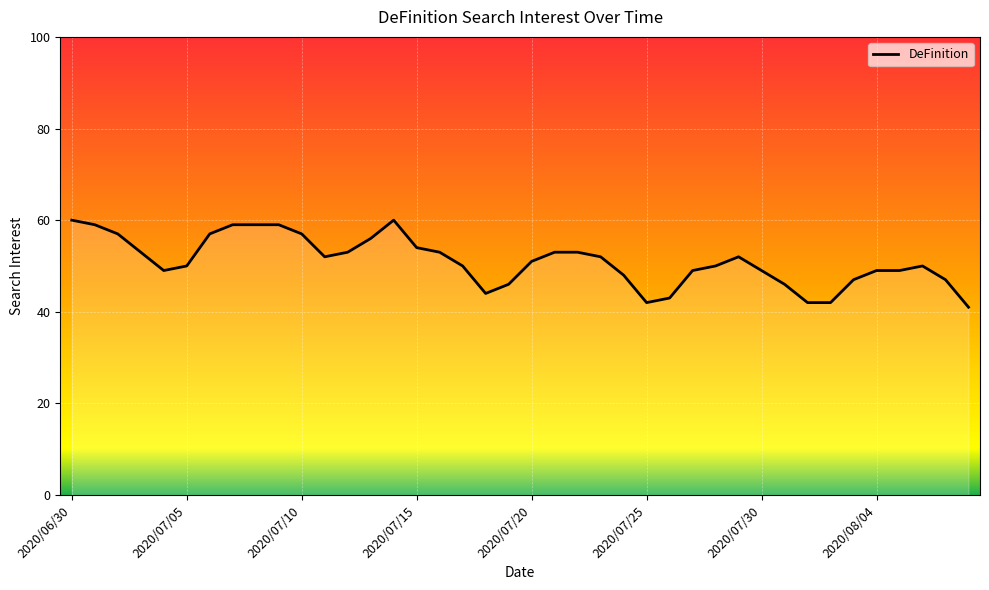

What is the difference between the maximum and minimum values?

19